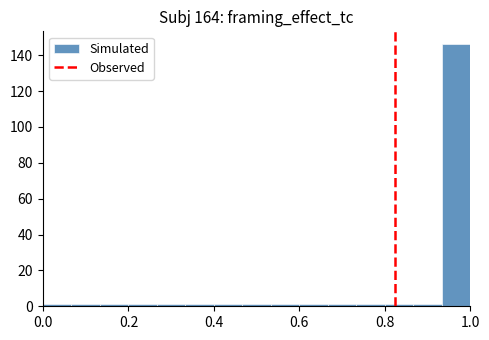

Read against the x-axis, roughly where is the centre of the tallest bar?

0.96